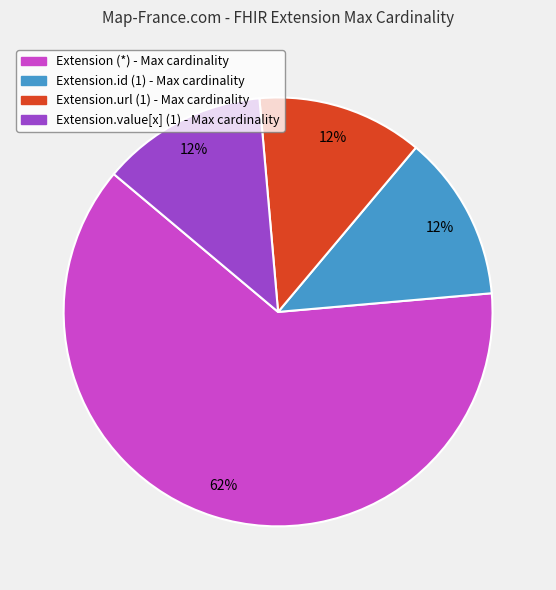

Is there a majority slice in this chart?

Yes